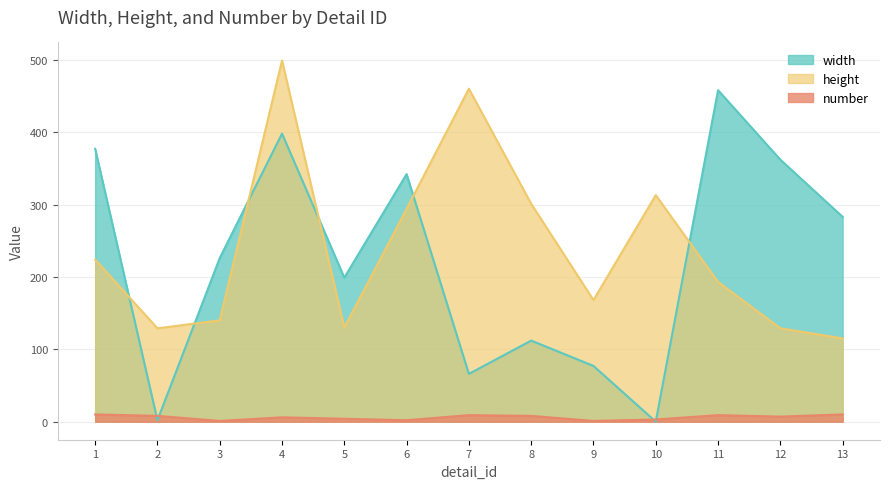

Where is width nearest to the value 229?

3